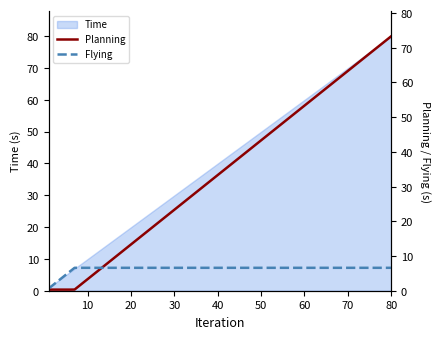

How many times do Planning and Flying cross each other?

1